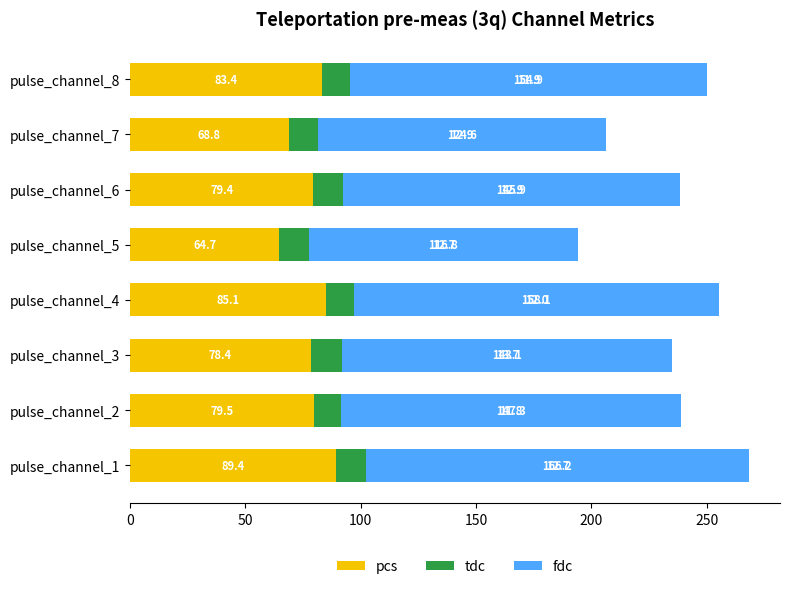

Is it true that pcs equals 130.7 at pulse_channel_6?

False